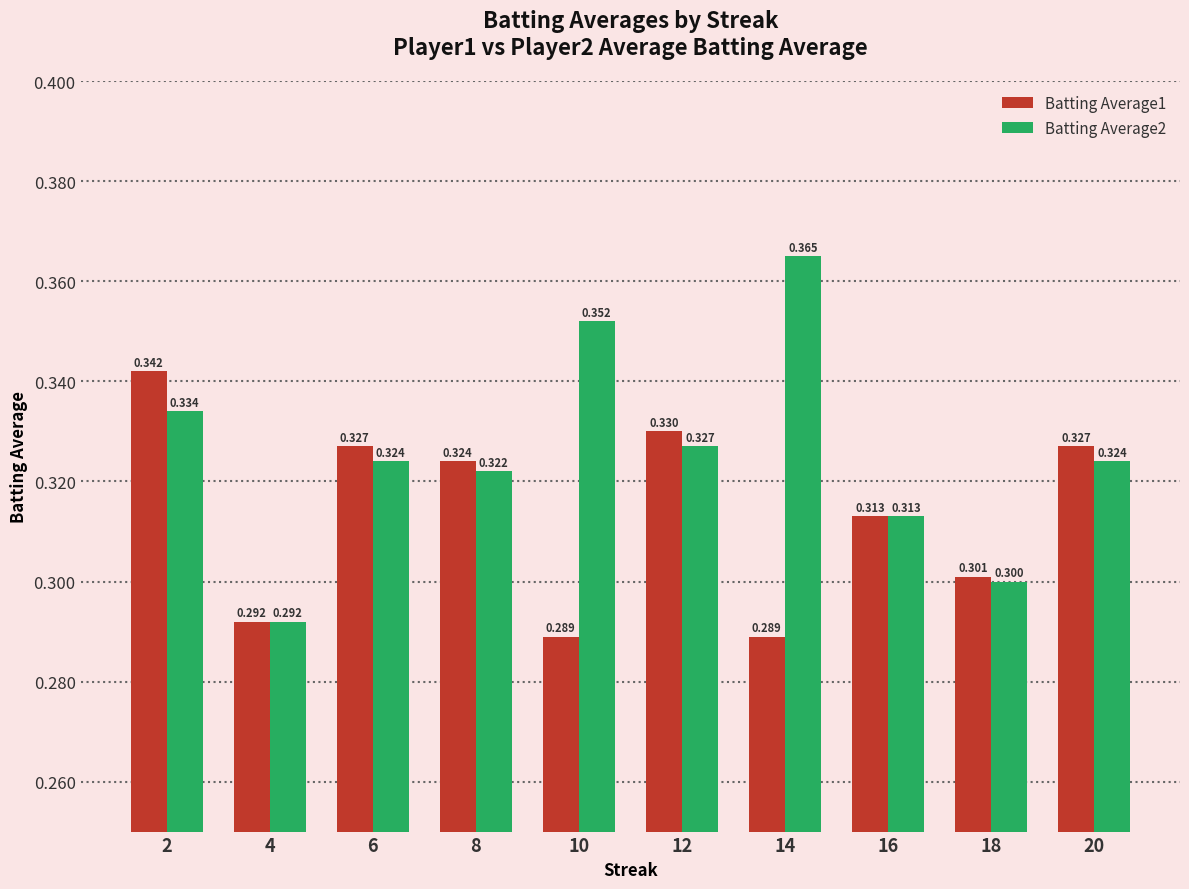

What are all the series names shown in the legend?

Batting Average1, Batting Average2